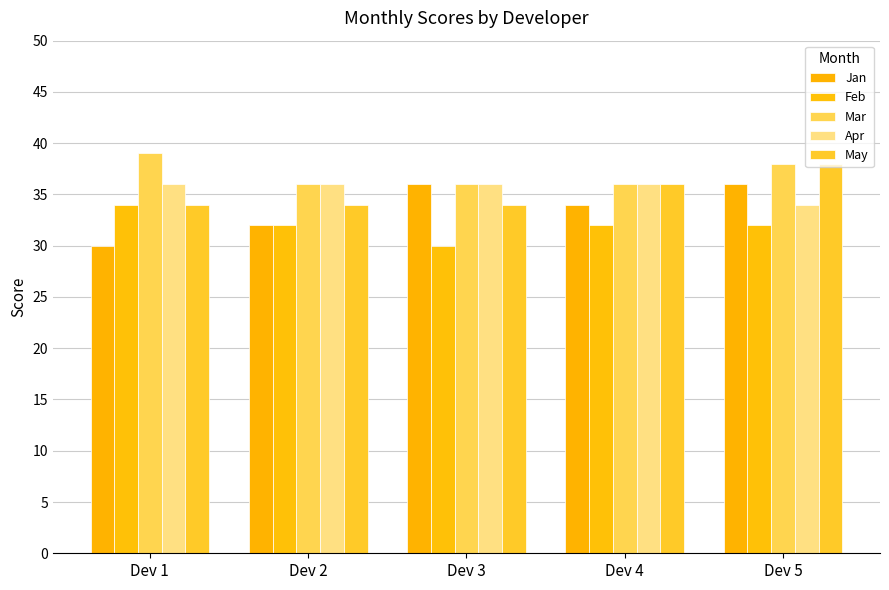

At how many categories does at least one series exceed 31?

5